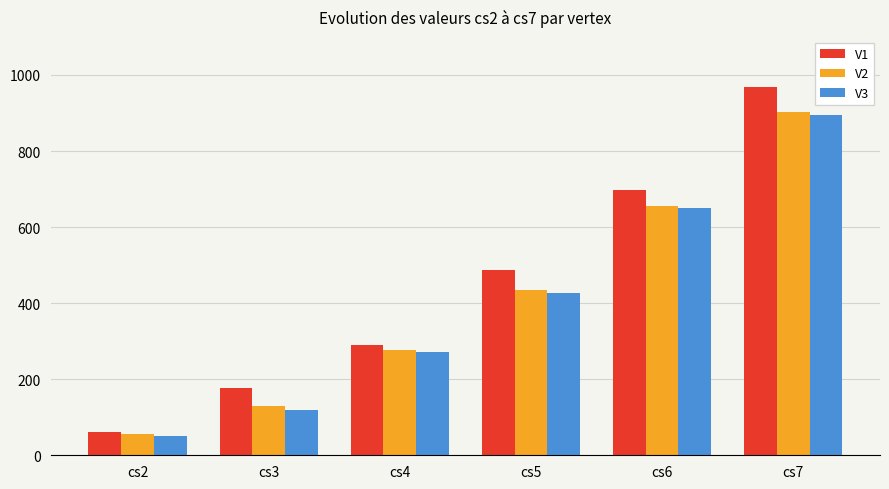

Are the bars horizontal?

No